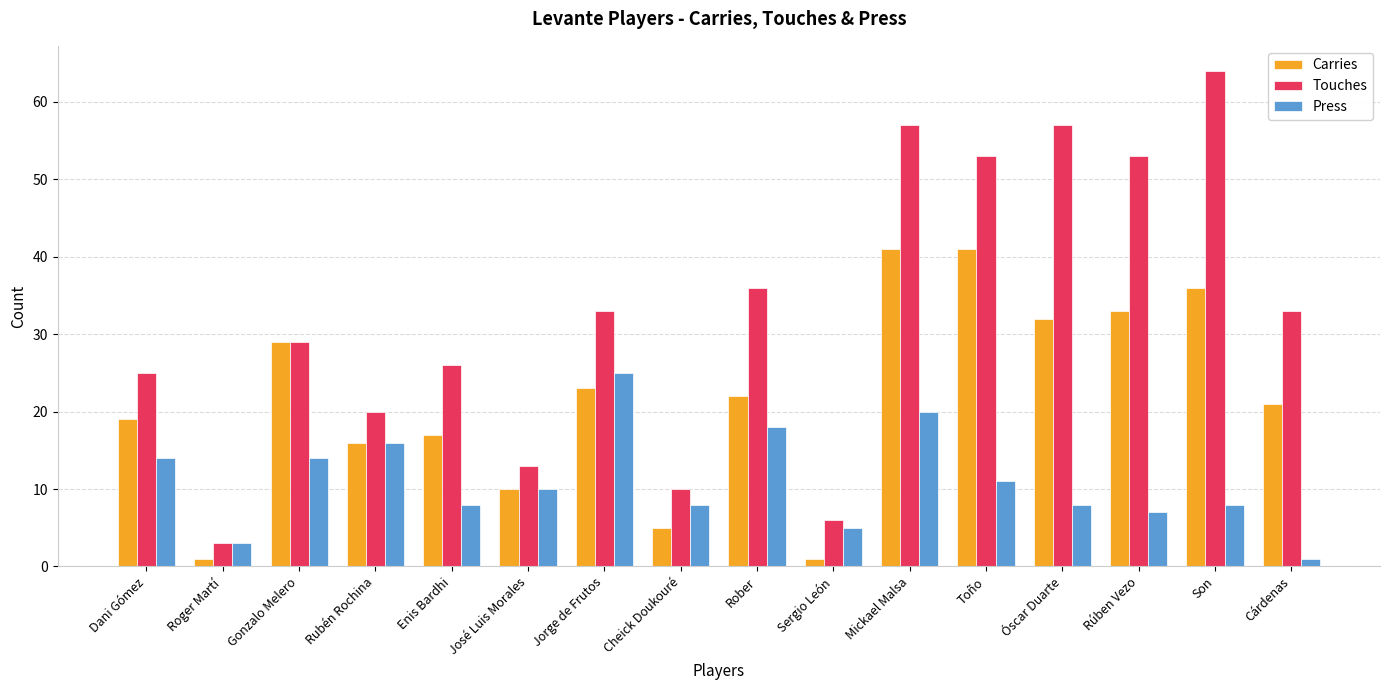

Are the bars grouped side by side (vs. stacked)?

Yes